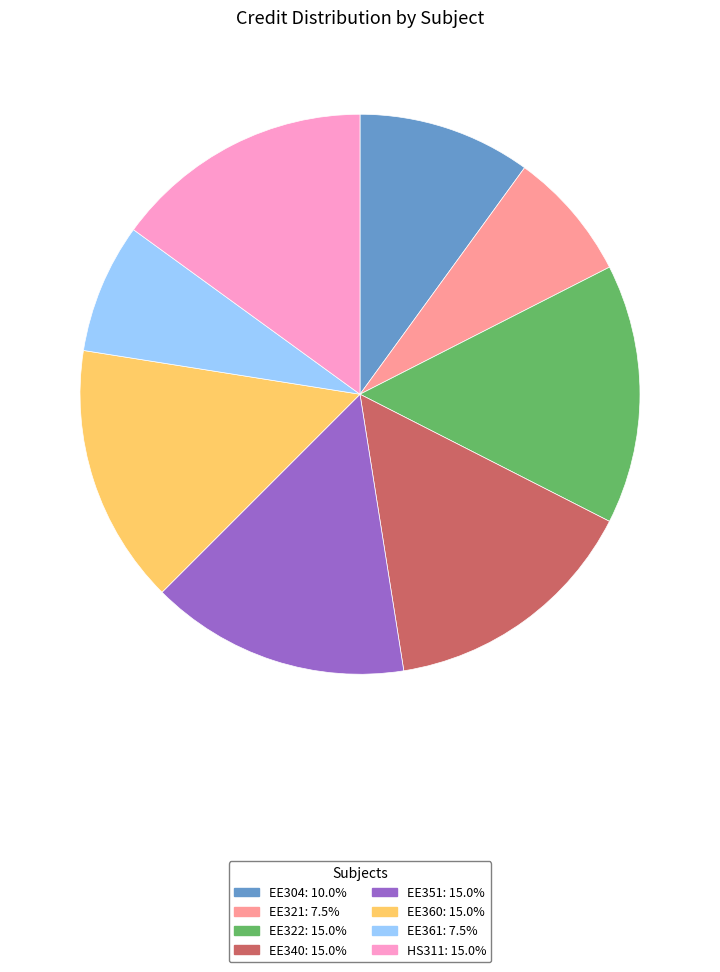

Does EE321 represent more than half of the total?

No